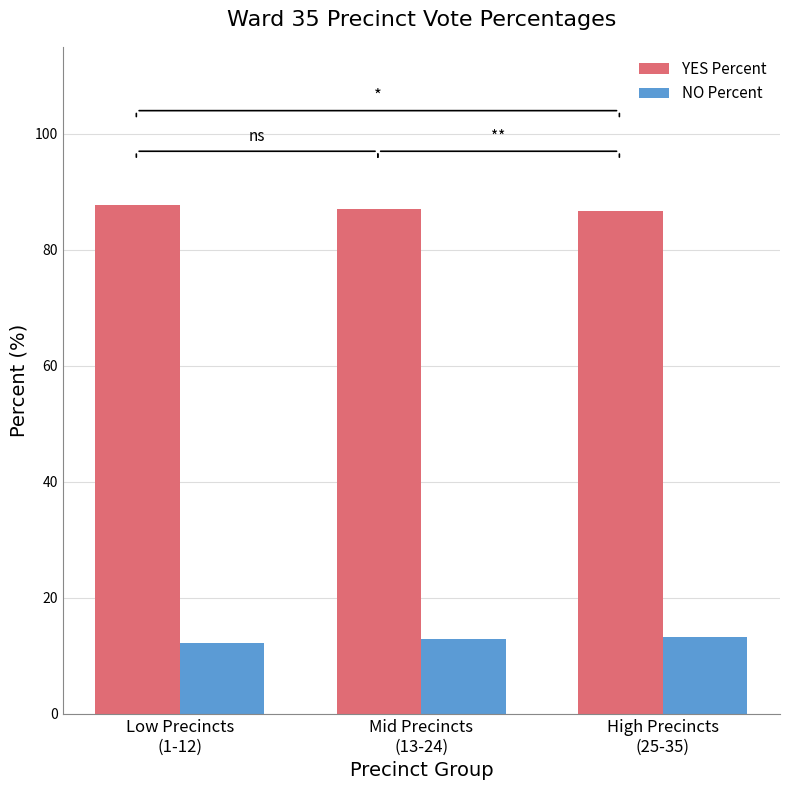

What is the maximum value shown in the chart?

87.8